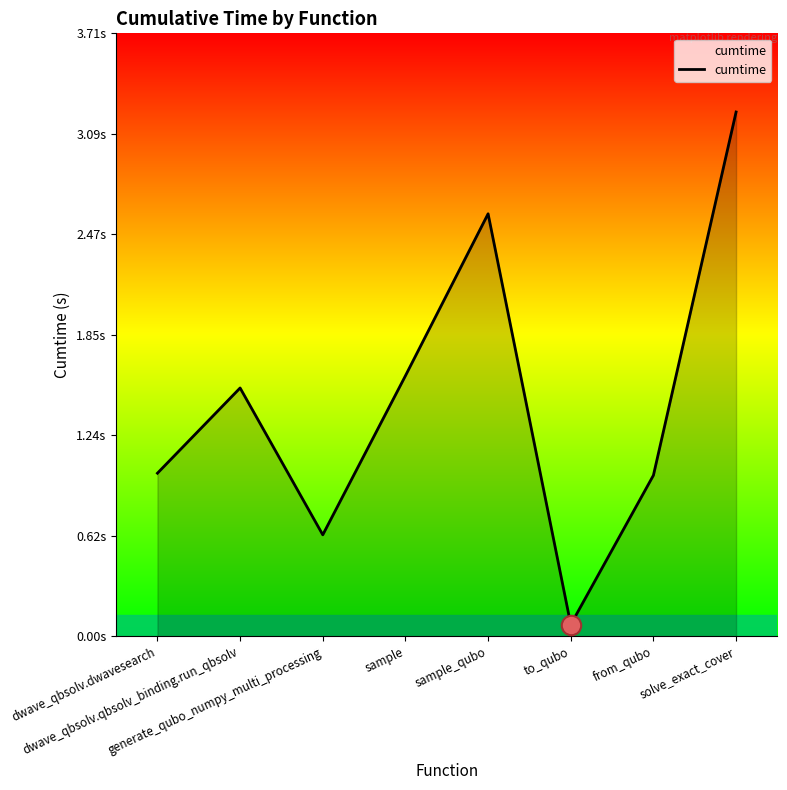

Read the value at to_qubo.

0.1